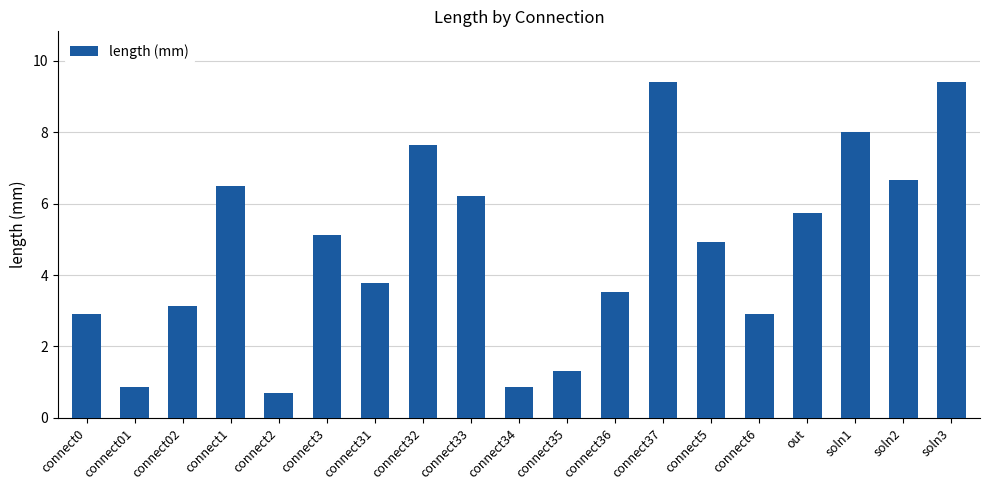

Read the value at connect02.

3.1